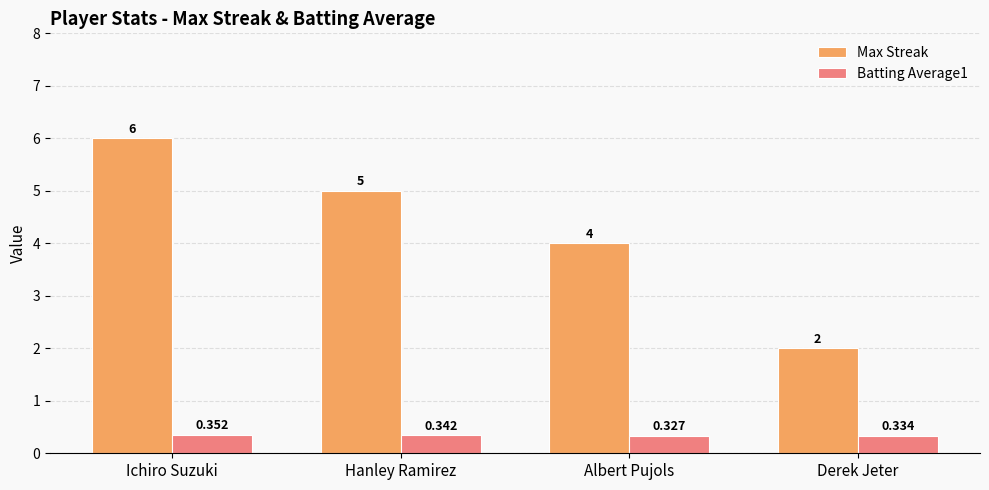

At which label is Batting Average1 closest to 0?

Albert Pujols